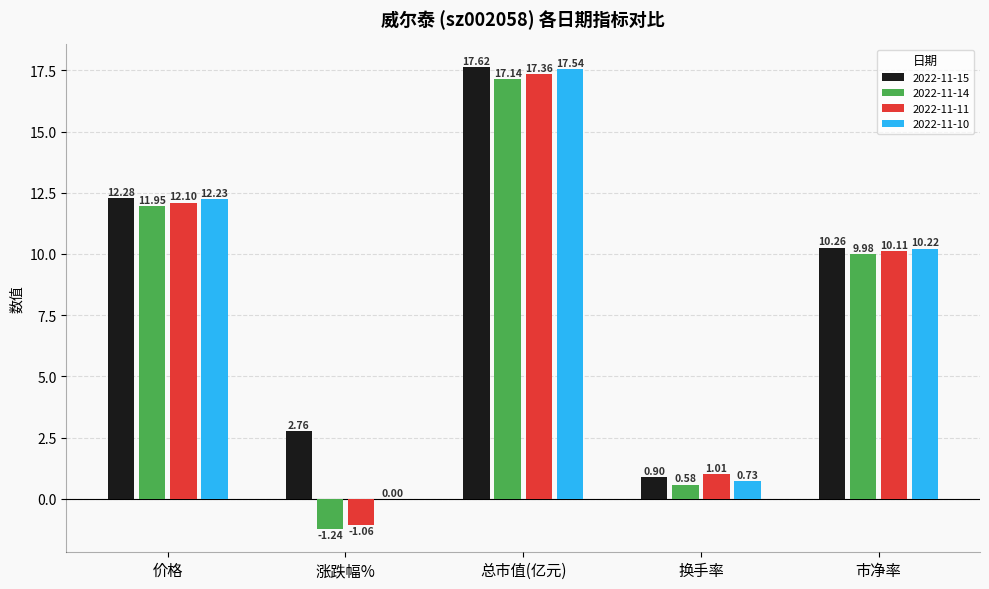

What is the sum of all 2022-11-15 values?

43.8